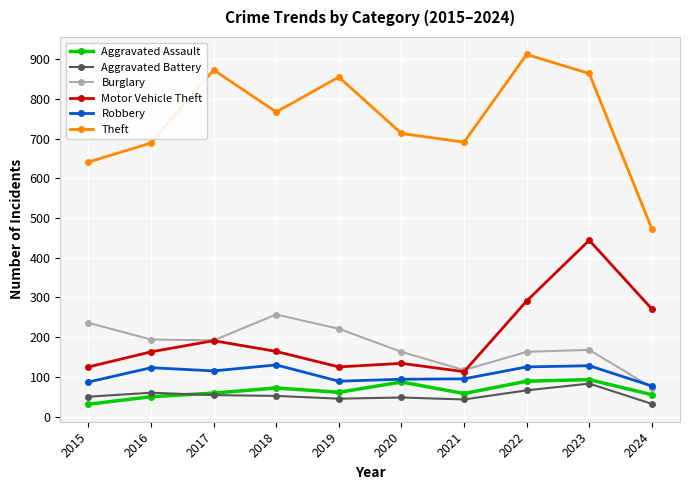

What is the average value of the Aggravated Battery series?

53